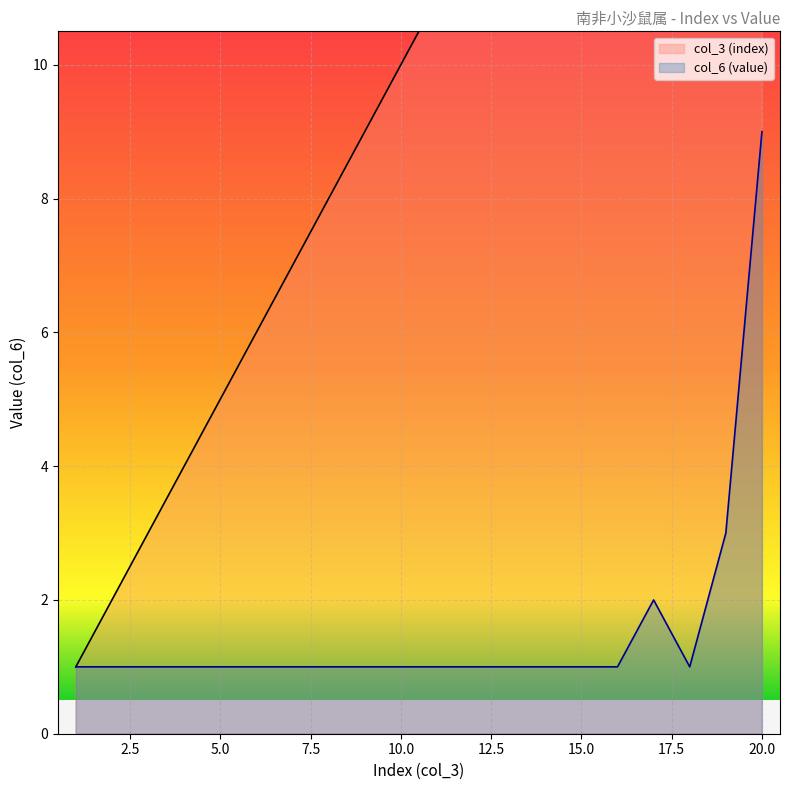

True or false: col_6 (value) and col_3 (index) cross at least once.

False